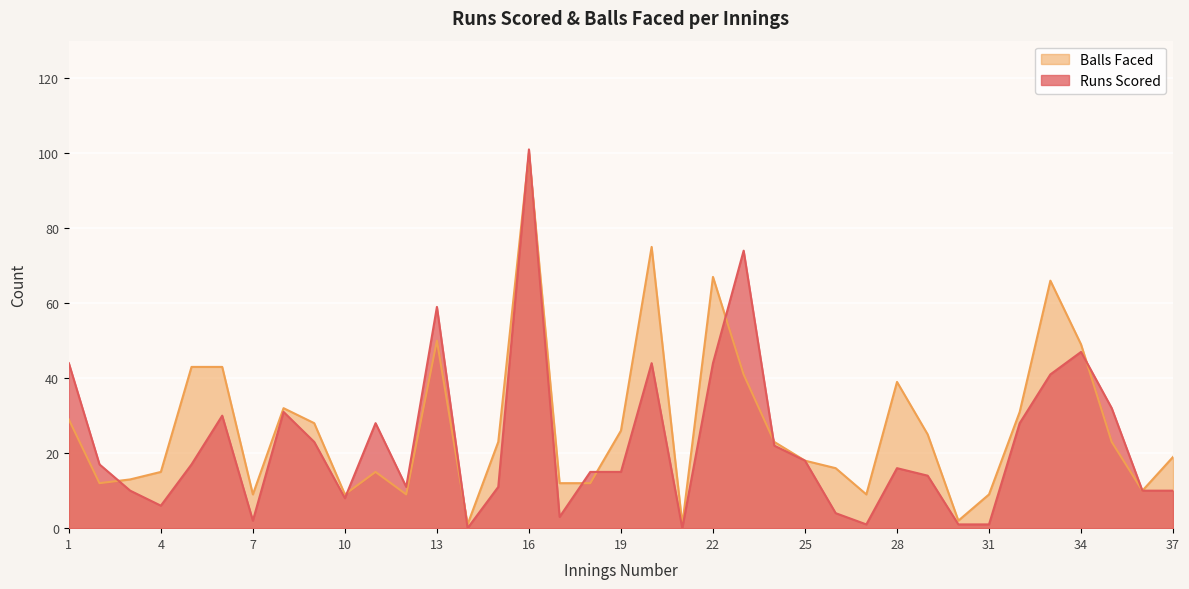

What is the average value of the Balls Faced series?

27